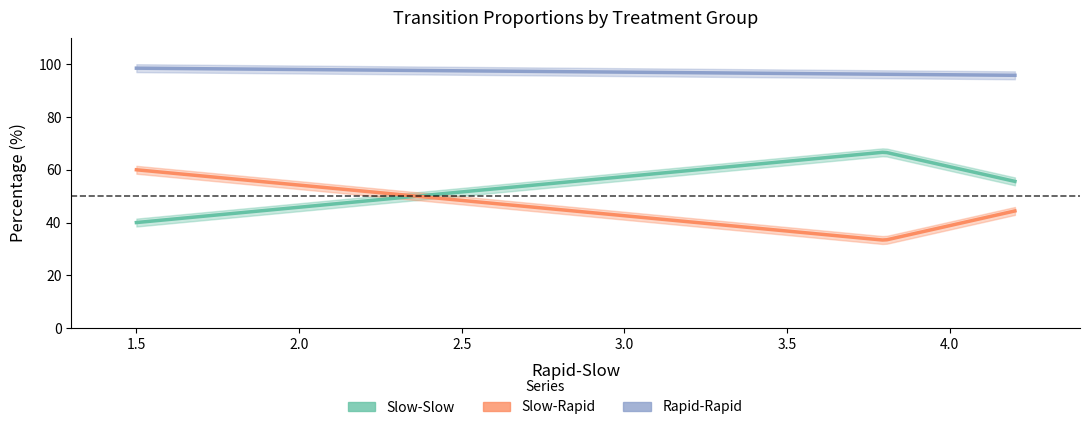

The value of Rapid-Rapid at LY3314814-50mg is 160.6. True or false?

False